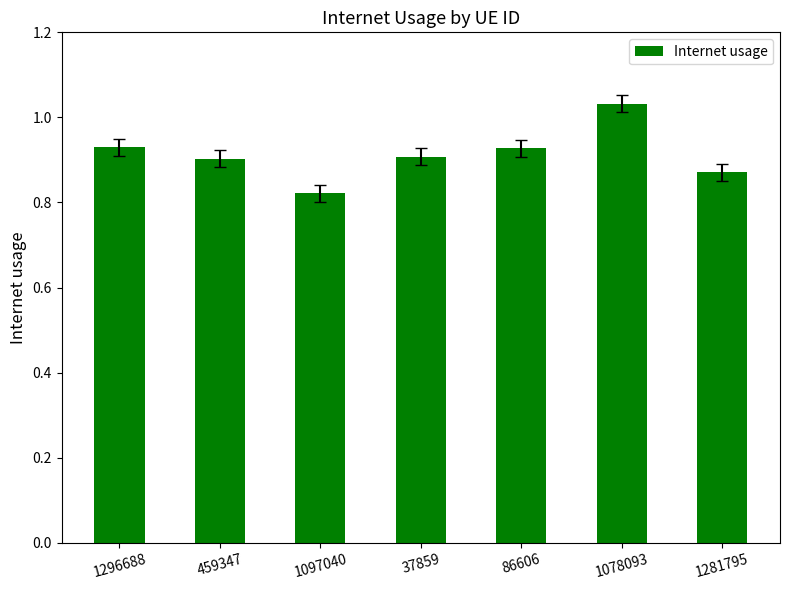

Is it true that the value at 1097040 is 1.3?

False